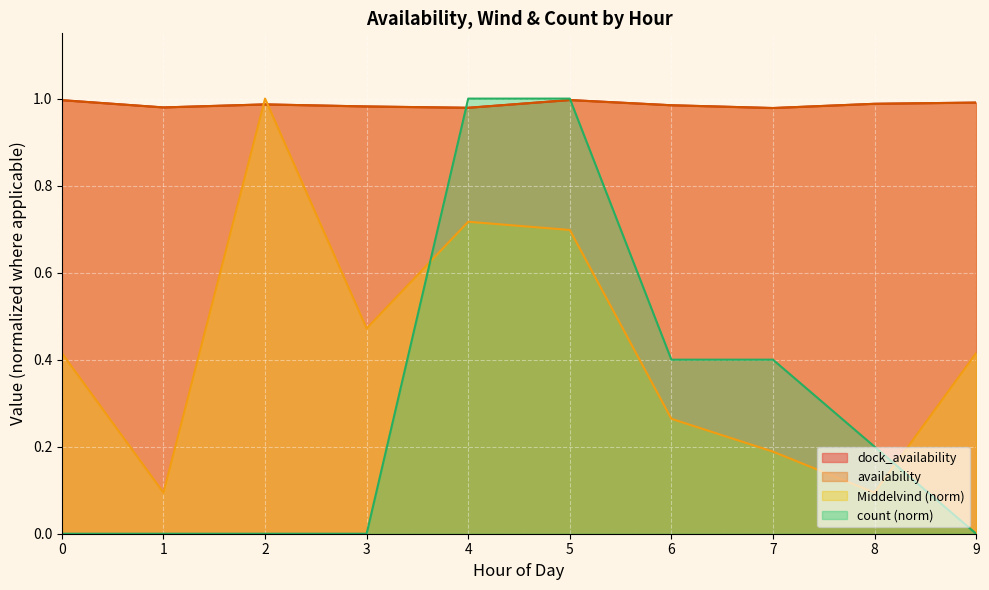

Reading right to left, what are all the values shown in this chart?

dock_availability: 9=1.0	8=1.0	7=1.0	6=1.0	5=1.0	4=1.0	3=1.0	2=1.0	1=1.0	0=1.0
availability: 9=1.0	8=1.0	7=1.0	6=1.0	5=1.0	4=1.0	3=1.0	2=1.0	1=1.0	0=1.0
Middelvind: 9=0.4	8=0.1	7=0.2	6=0.3	5=0.7	4=0.7	3=0.5	2=1.0	1=0.1	0=0.4
count: 9=0.0	8=0.2	7=0.4	6=0.4	5=1.0	4=1.0	3=0.0	2=0.0	1=0.0	0=0.0